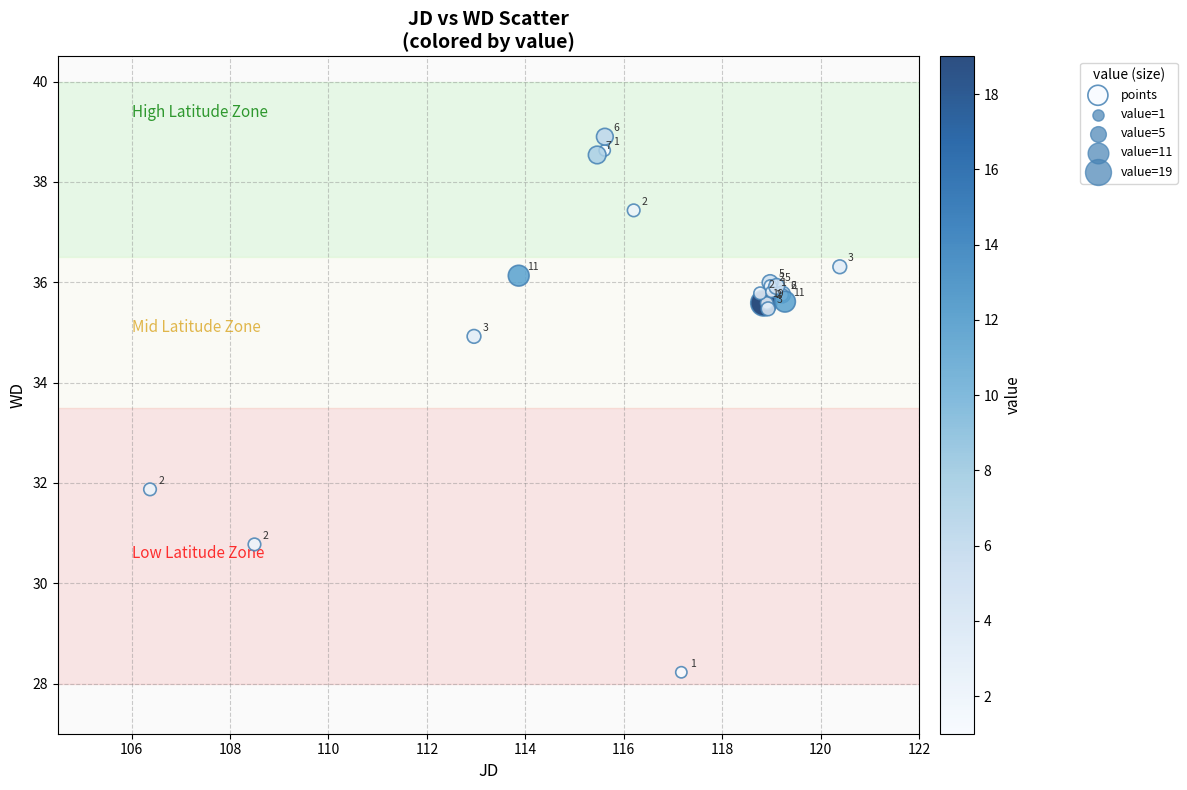

What Y value in the scatter plot is closest to 33?

31.9